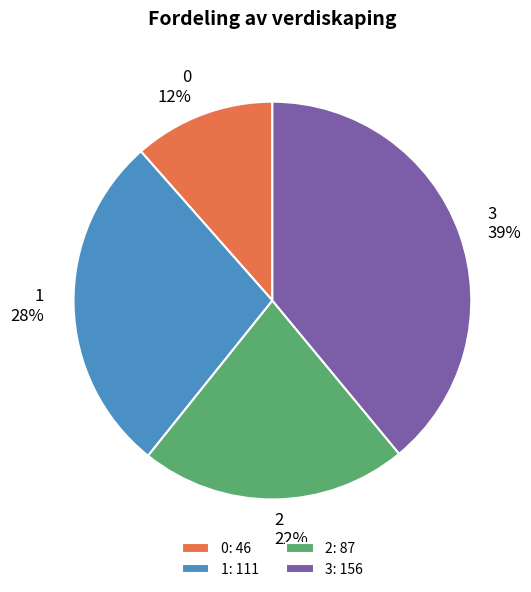

Combined, do 1 and 2 account for over 50%?

No